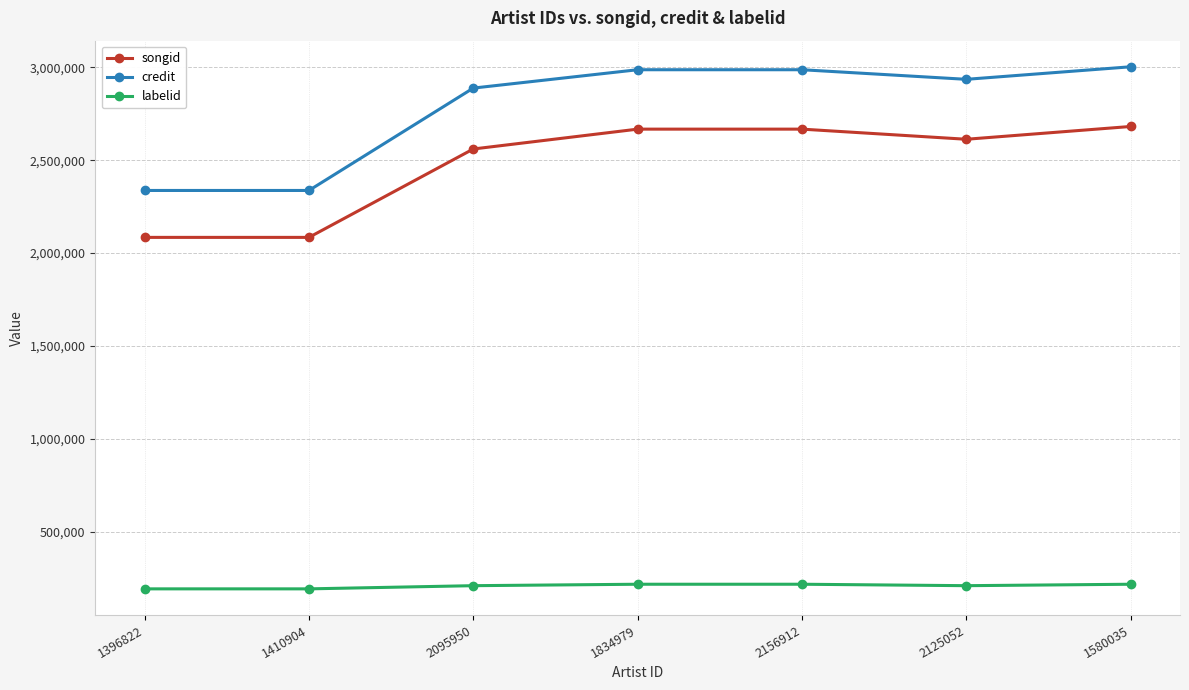

Where is songid nearest to the value 2383199?

2095950